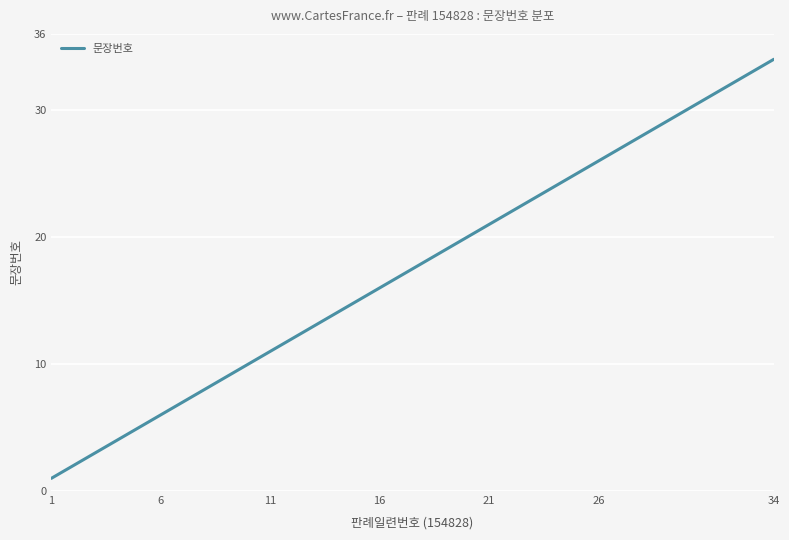

True or false: the data has more than 0 interior local peaks.

False